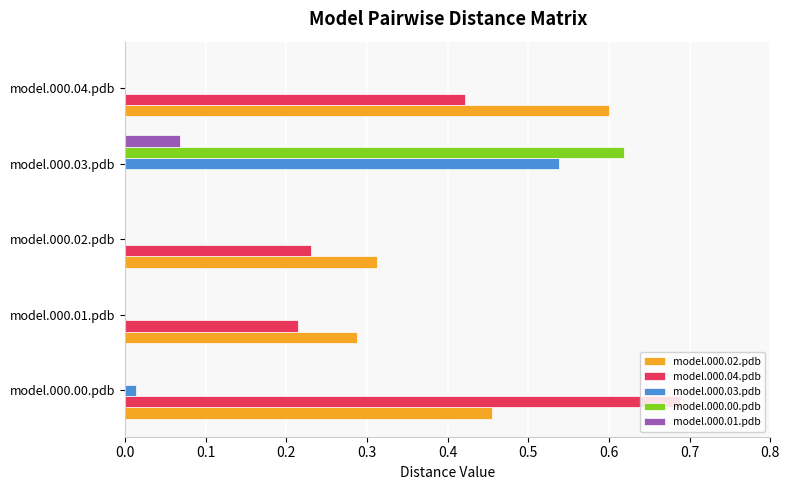

Which category has the highest value in the model.000.04.pdb series?

model.000.00.pdb